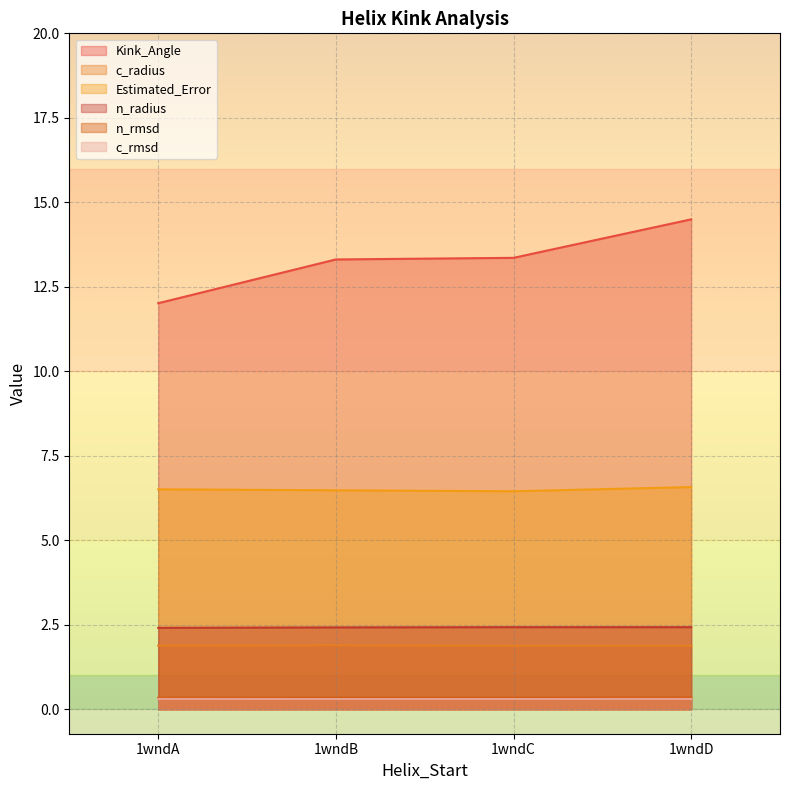

Which category has the highest value across all series?

1wndD